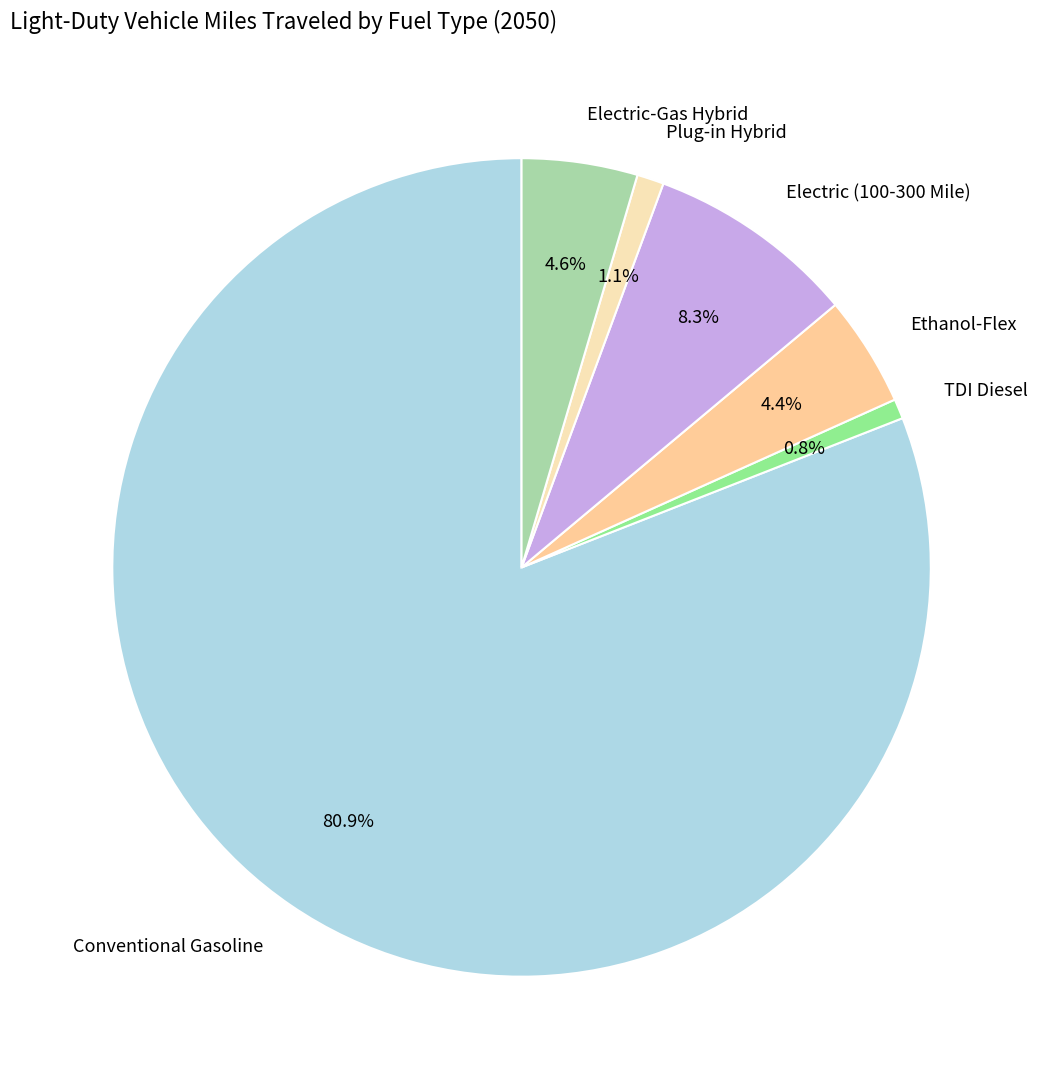

To the nearest percent, what is the difference between the largest and smallest slice percentages?

80%